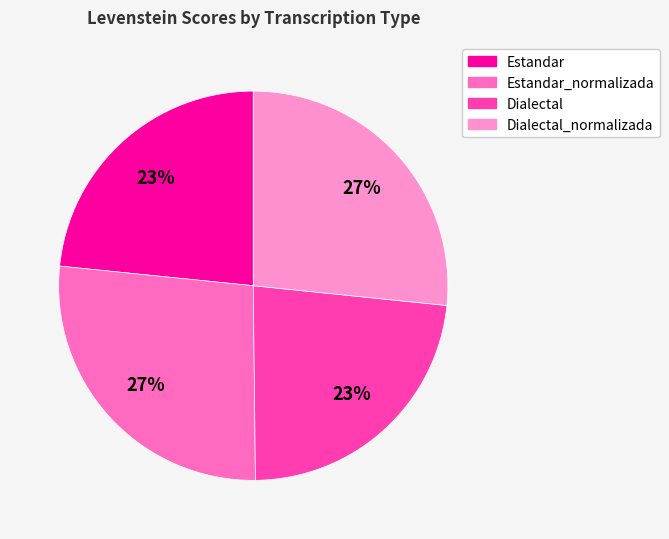

To the nearest percent, what is the difference between the largest and smallest slice percentages?

4%